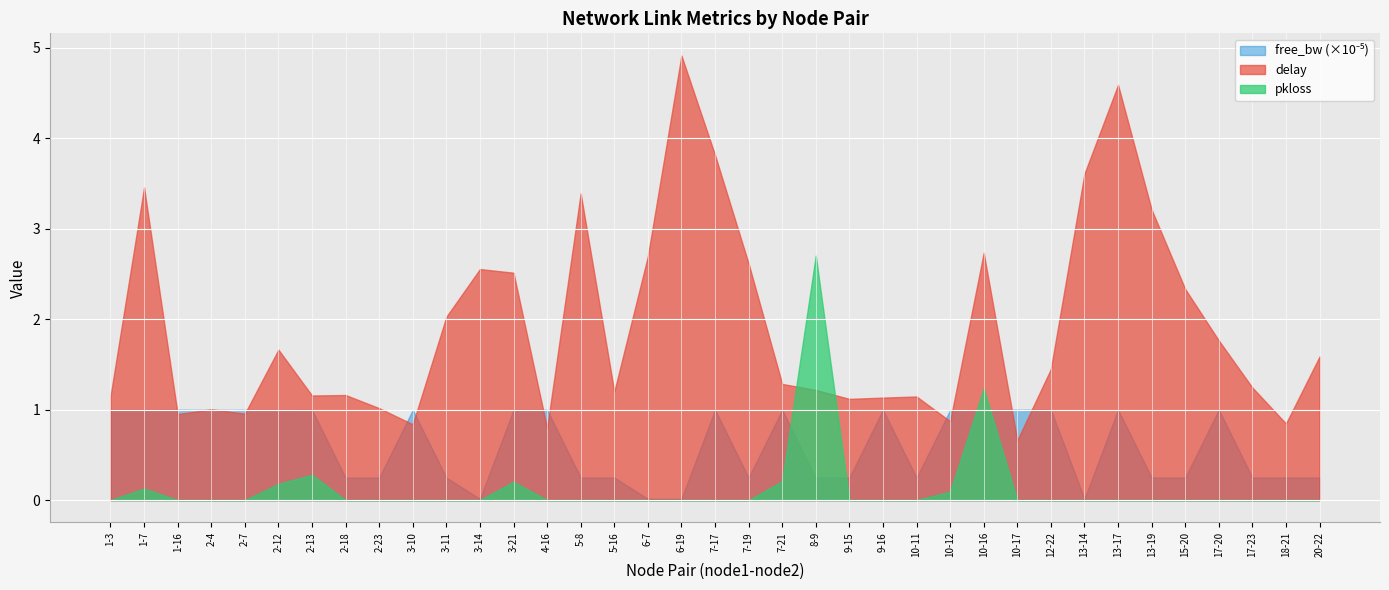

Reading right to left, extract all data points from this chart.

delay: 20-22=1.6	18-21=0.8	17-23=1.2	17-20=1.8	15-20=2.3	13-19=3.2	13-17=4.6	13-14=3.6	12-22=1.4	10-17=0.7	10-16=2.7	10-12=0.9	10-11=1.1	9-16=1.1	9-15=1.1	8-9=1.2	7-21=1.3	7-19=2.6	7-17=3.8	6-19=4.9	6-7=2.7	5-16=1.2	5-8=3.4	4-16=0.8	3-21=2.5	3-14=2.6	3-11=2.0	3-10=0.8	2-23=1.0	2-18=1.2	2-13=1.2	2-12=1.7	2-7=1.0	2-4=1.0	1-16=1.0	1-7=3.5	1-3=1.1
free_bw_scaled: 20-22=24999.8	18-21=24999.8	17-23=24974.7	17-20=99998.6	15-20=24999.8	13-19=24975.9	13-17=99950.7	13-14=1469.7	12-22=99963.9	10-17=99948.4	10-16=99780.9	10-12=99517.6	10-11=24998.6	9-16=99980.7	9-15=24999.8	8-9=24990.2	7-21=99861.0	7-19=24995.0	7-17=99961.5	6-19=1524.7	6-7=1478.0	5-16=24999.8	5-8=24999.8	4-16=99764.0	3-21=99845.5	3-14=1468.5	3-11=24996.2	3-10=99742.6	2-23=24977.1	2-18=24880.1	2-13=99907.7	2-12=99741.3	2-7=99823.9	2-4=99764.1	1-16=99954.3	1-7=99770.1	1-3=99785.6
pkloss: 20-22=0.0	18-21=0.0	17-23=0.0	17-20=0.0	15-20=0.0	13-19=0.0	13-17=0.0	13-14=0.0	12-22=0.0	10-17=0.0	10-16=1.2	10-12=0.1	10-11=0.0	9-16=0.0	9-15=0.0	8-9=2.7	7-21=0.2	7-19=0.0	7-17=0.0	6-19=0.0	6-7=0.0	5-16=0.0	5-8=0.0	4-16=0.0	3-21=0.2	3-14=0.0	3-11=0.0	3-10=0.0	2-23=0.0	2-18=0.0	2-13=0.3	2-12=0.2	2-7=0.0	2-4=0.0	1-16=0.0	1-7=0.1	1-3=0.0